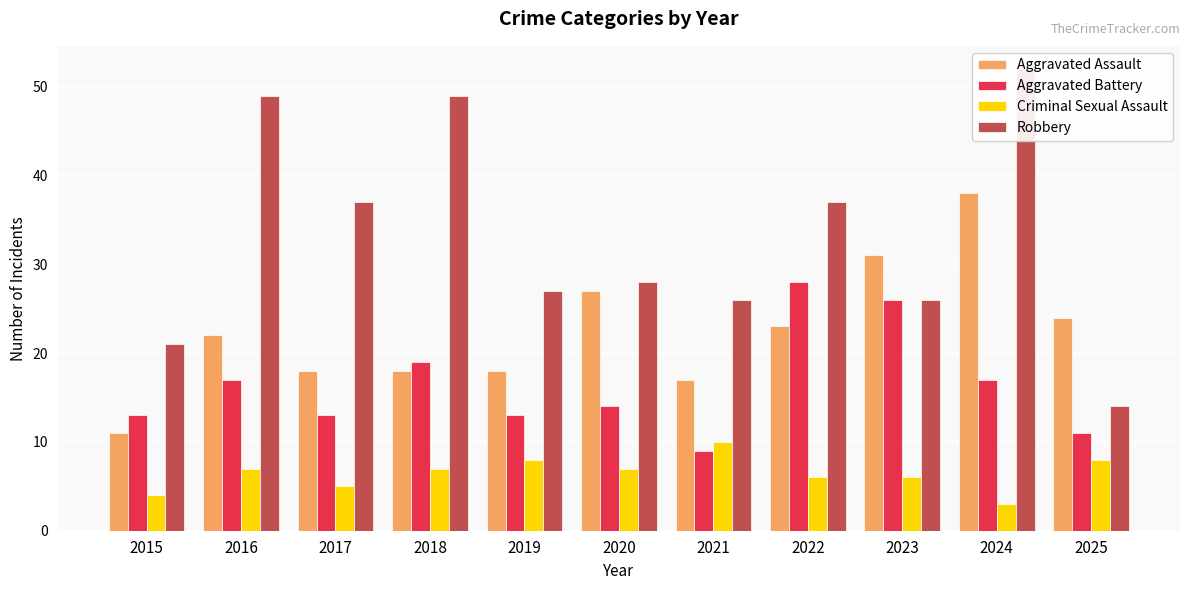

How many values in the Criminal Sexual Assault series are below 7?

5